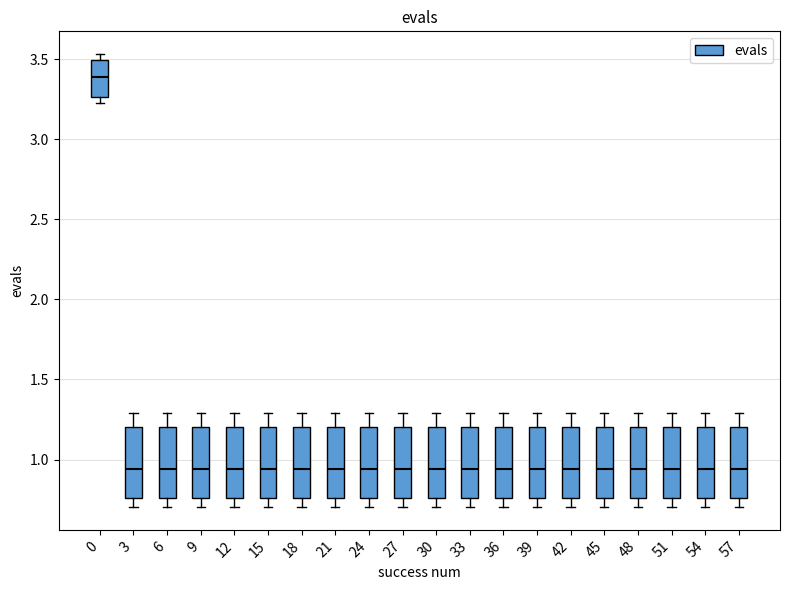

Which box's median line is the highest?

0